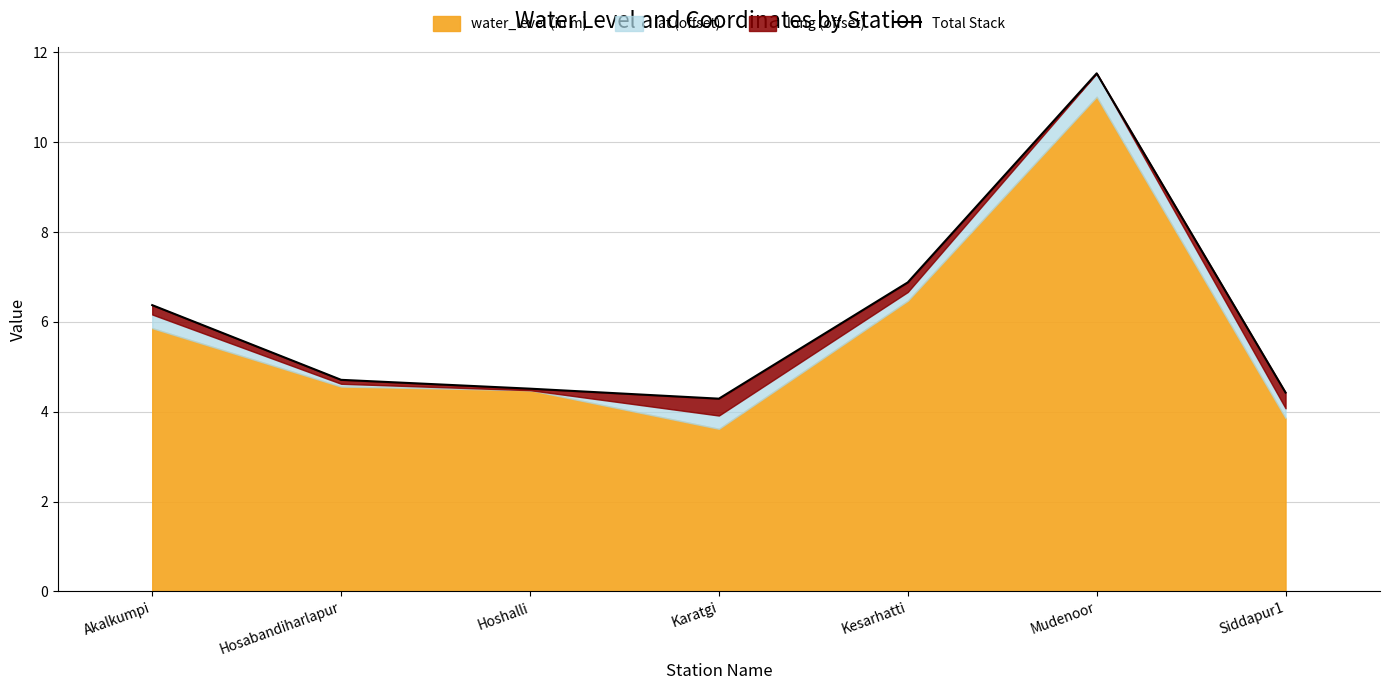

Reading left to right, list all the values displayed in this chart.

Akalkumpi=6.4	Hosabandiharlapur=4.7	Hoshalli=4.5	Karatgi=4.3	Kesarhatti=6.9	Mudenoor=11.5	Siddapur1=4.4